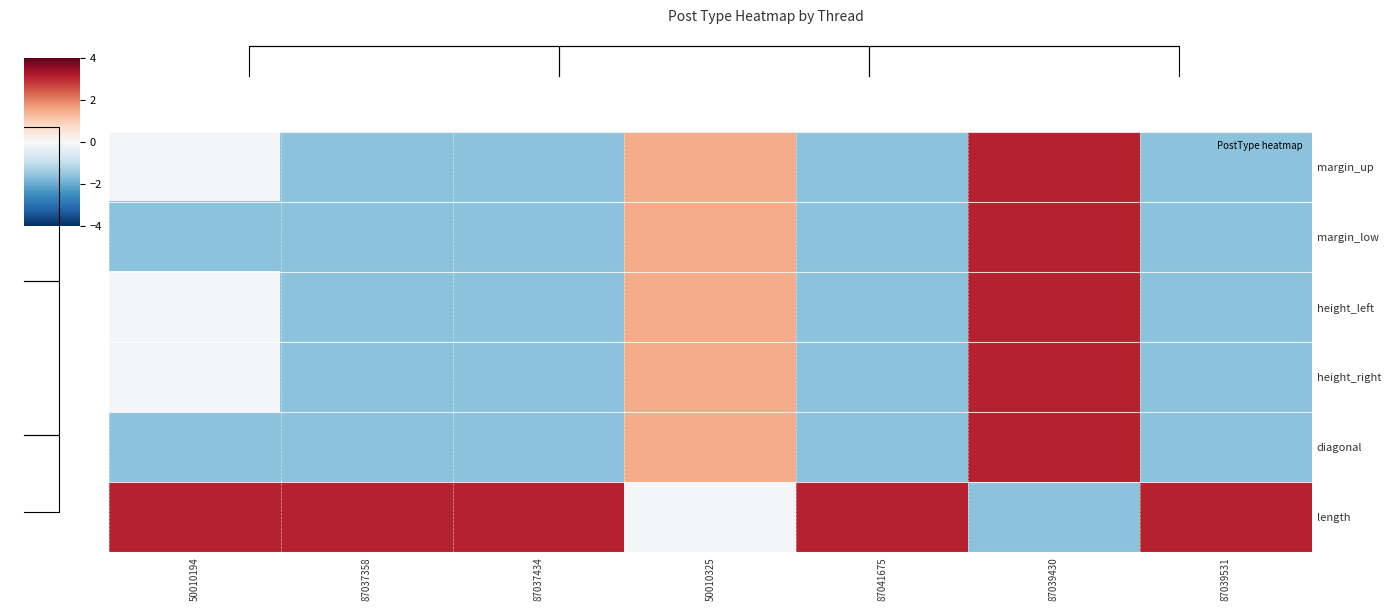

What is the approximate value of length at 87041675?

3.1